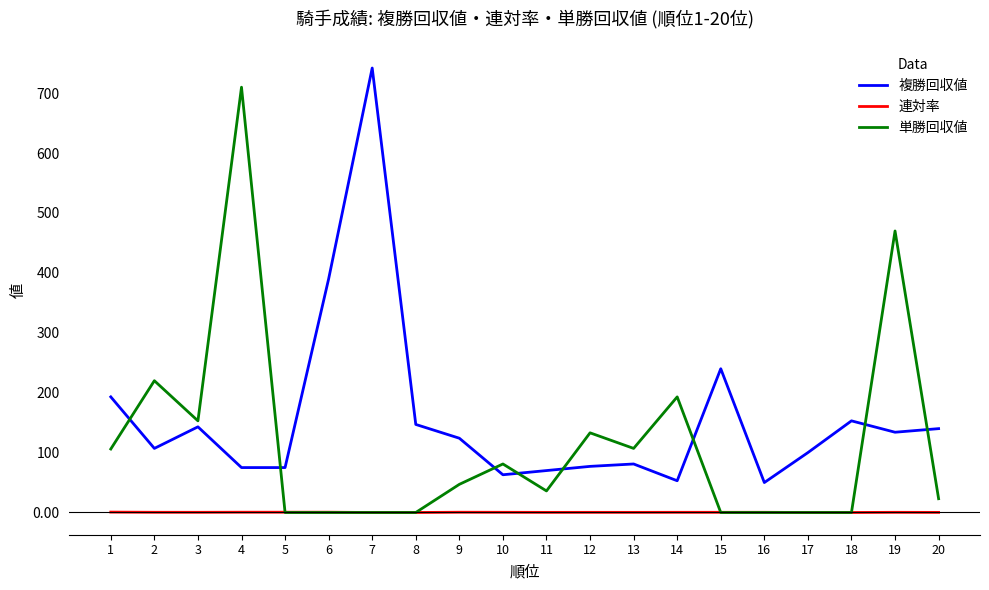

What is the difference between the highest and lowest values at 17?

100.0